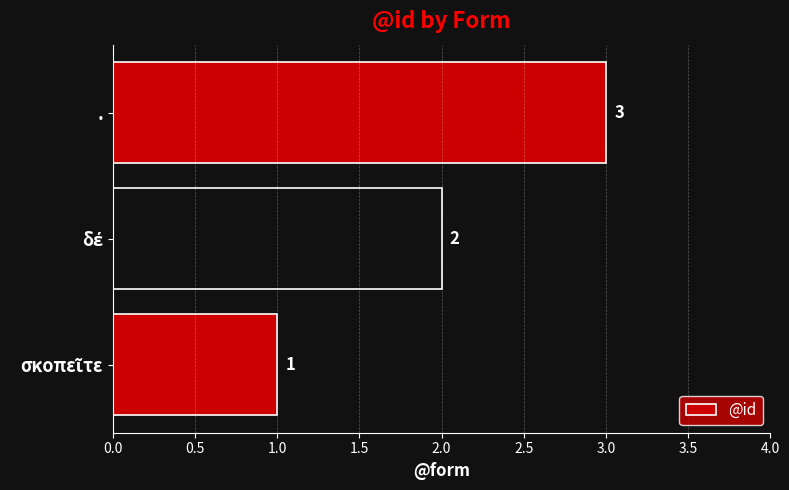

How many values are between 1 and 3?

3